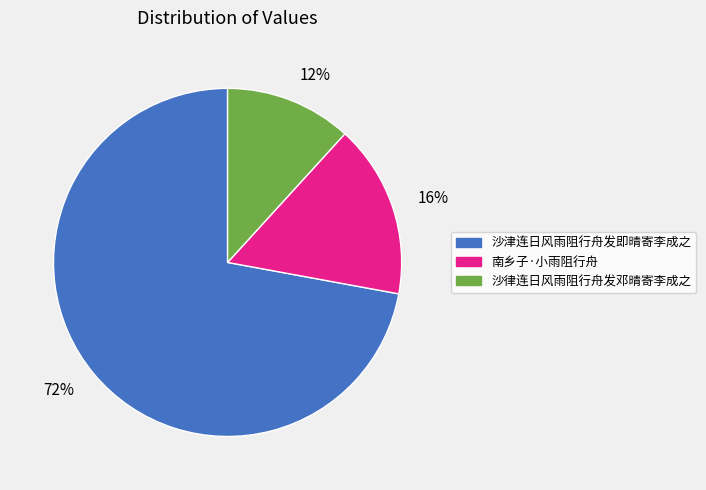

Which has a higher value, 16% or 12%?

16%